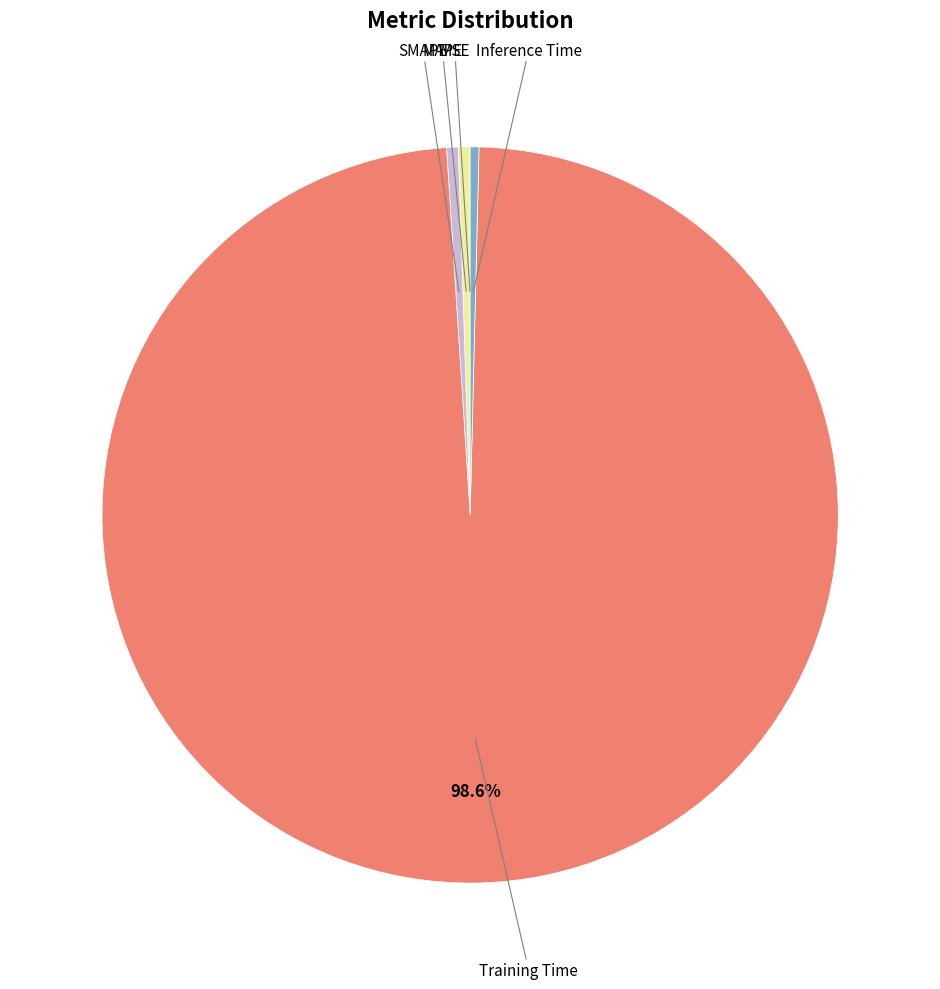

Count the number of slices in the pie.

5